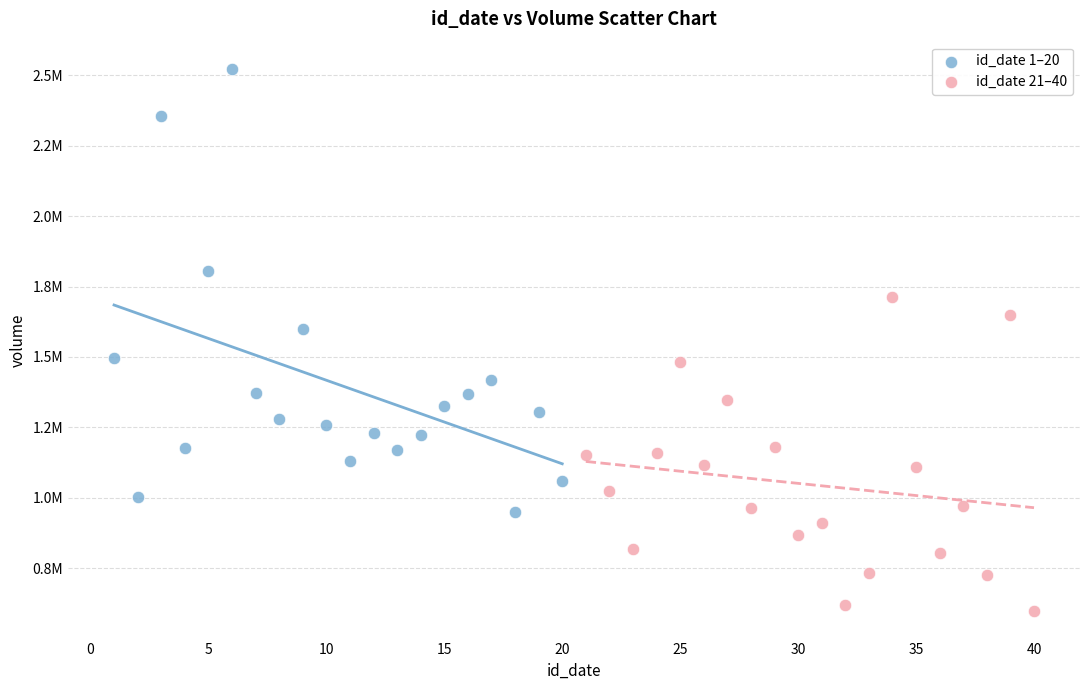

What are all the series names shown in the legend?

id_date 1–20, id_date 21–40